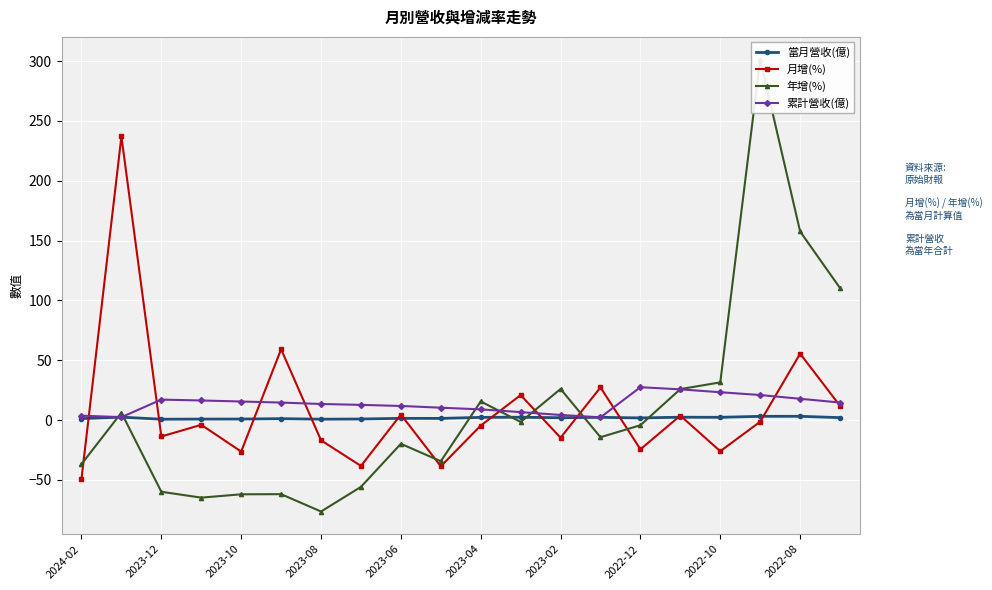

Reading left to right, list all the values displayed in this chart.

當月營收(億): 1.2	2.5	0.7	0.8	0.9	1.2	0.7	0.9	1.5	1.4	2.3	2.4	2.0	2.3	1.8	2.4	2.3	3.1	3.2	2.0
月增(%): -49.2	237.0	-13.7	-4.0	-26.3	59.2	-16.9	-38.3	4.6	-38.6	-4.6	20.9	-14.7	27.3	-24.4	3.8	-26.0	-1.4	55.5	11.9
年增(%): -36.8	6.2	-59.9	-64.8	-62.0	-61.9	-76.4	-55.8	-19.8	-34.4	15.6	-1.6	26.0	-14.3	-4.3	25.9	31.5	301.3	157.6	110.3
累計營收(億): 3.7	2.5	17.1	16.4	15.5	14.7	13.5	12.7	11.8	10.3	8.9	6.7	4.3	2.3	27.5	25.7	23.3	20.9	17.8	14.7